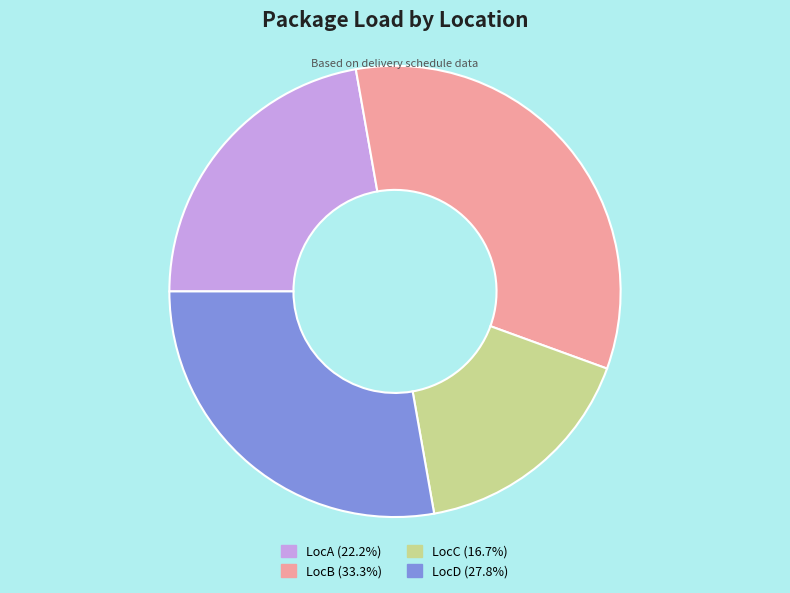

Is it true that LocB is 43% of the pie?

False